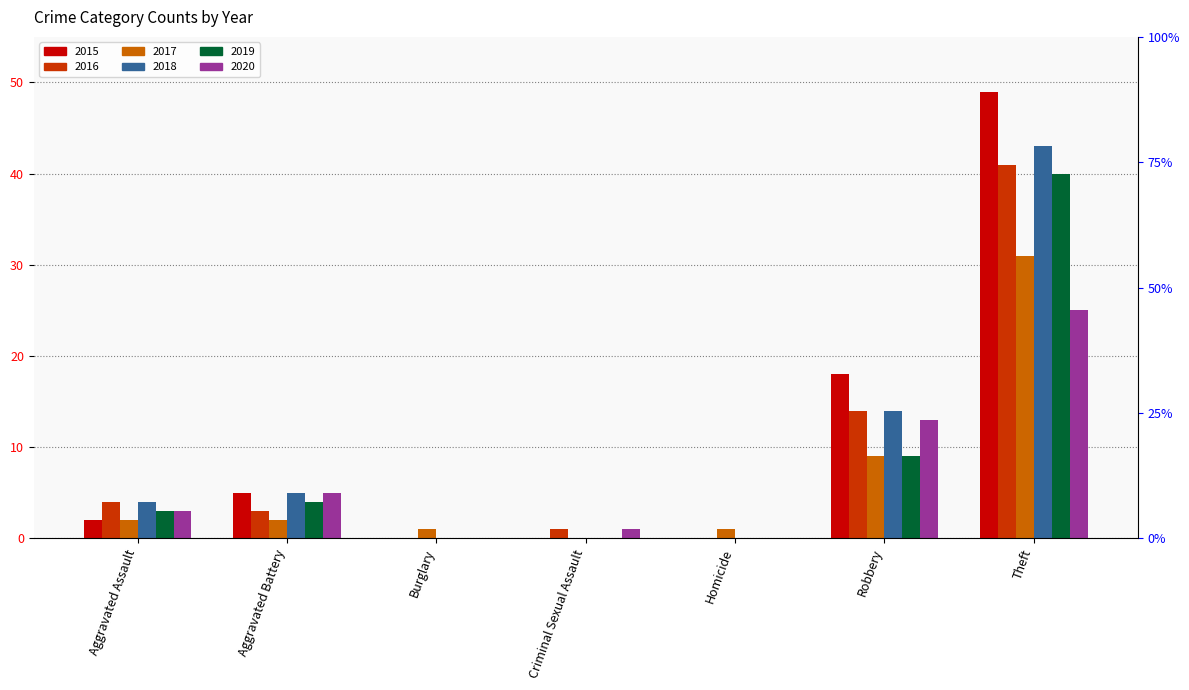

Reading left to right, transcribe all the data shown in this chart.

2015: Aggravated Assault=2	Aggravated Battery=5	Burglary=0	Criminal Sexual Assault=0	Homicide=0	Robbery=18	Theft=49
2016: Aggravated Assault=4	Aggravated Battery=3	Burglary=0	Criminal Sexual Assault=1	Homicide=0	Robbery=14	Theft=41
2017: Aggravated Assault=2	Aggravated Battery=2	Burglary=1	Criminal Sexual Assault=0	Homicide=1	Robbery=9	Theft=31
2018: Aggravated Assault=4	Aggravated Battery=5	Burglary=0	Criminal Sexual Assault=0	Homicide=0	Robbery=14	Theft=43
2019: Aggravated Assault=3	Aggravated Battery=4	Burglary=0	Criminal Sexual Assault=0	Homicide=0	Robbery=9	Theft=40
2020: Aggravated Assault=3	Aggravated Battery=5	Burglary=0	Criminal Sexual Assault=1	Homicide=0	Robbery=13	Theft=25